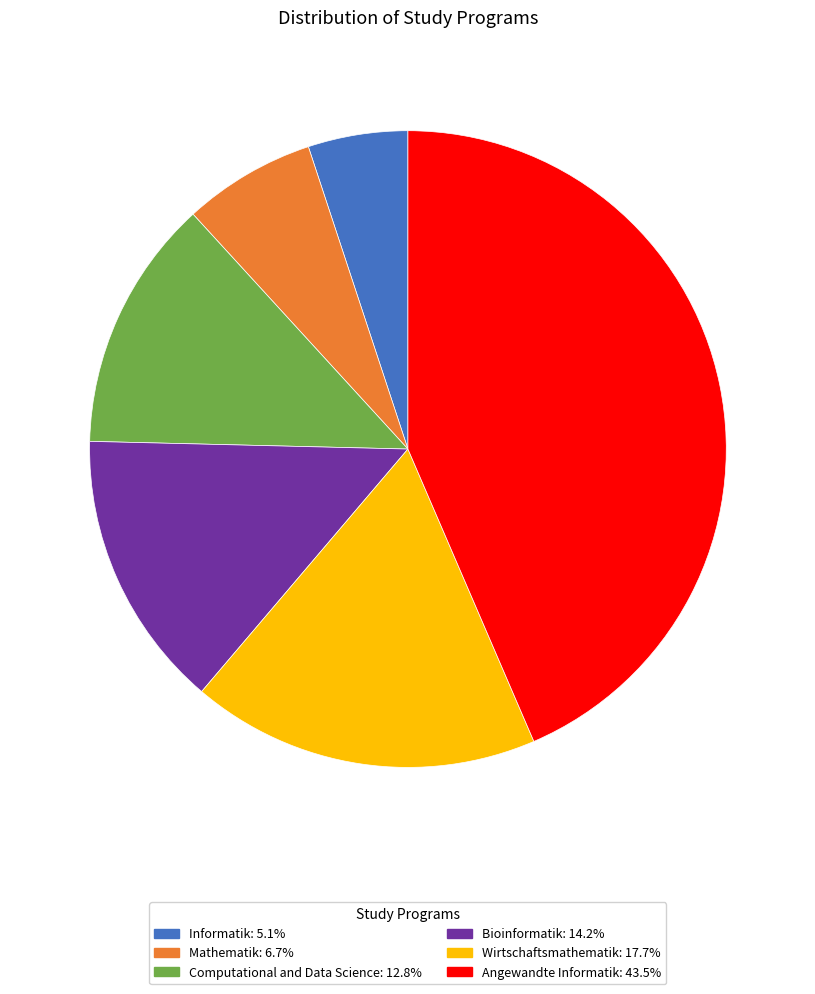

Rank the categories by value from lowest to highest.

Informatik, Mathematik, Computational and Data Science, Bioinformatik, Wirtschaftsmathematik, Angewandte Informatik